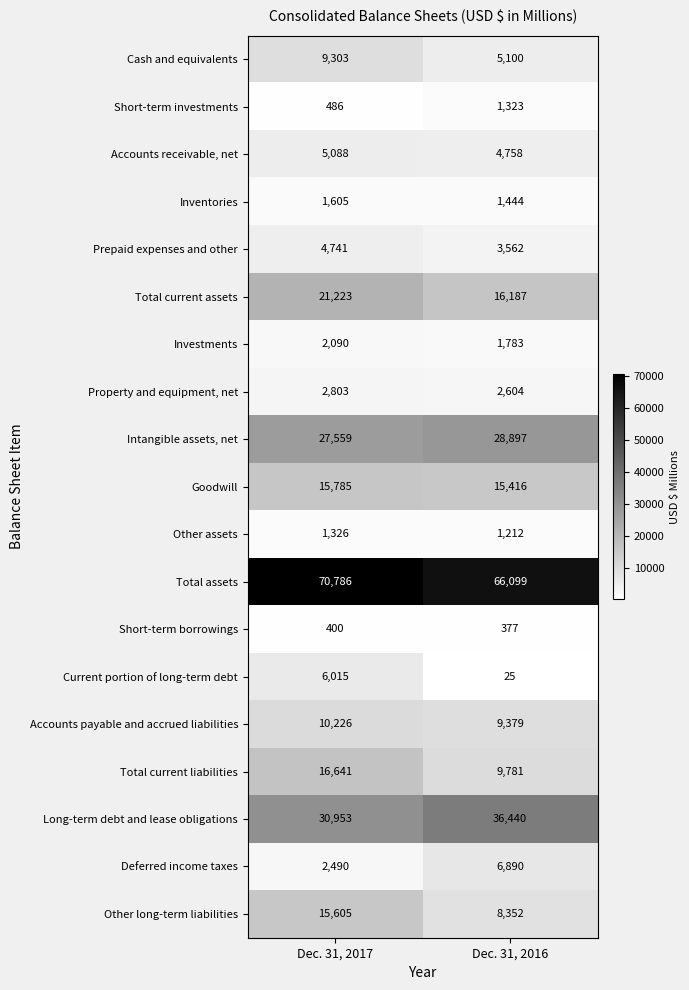

What is the sum of the Deferred income taxes values at Dec. 31, 2017 and Dec. 31, 2016?

9380